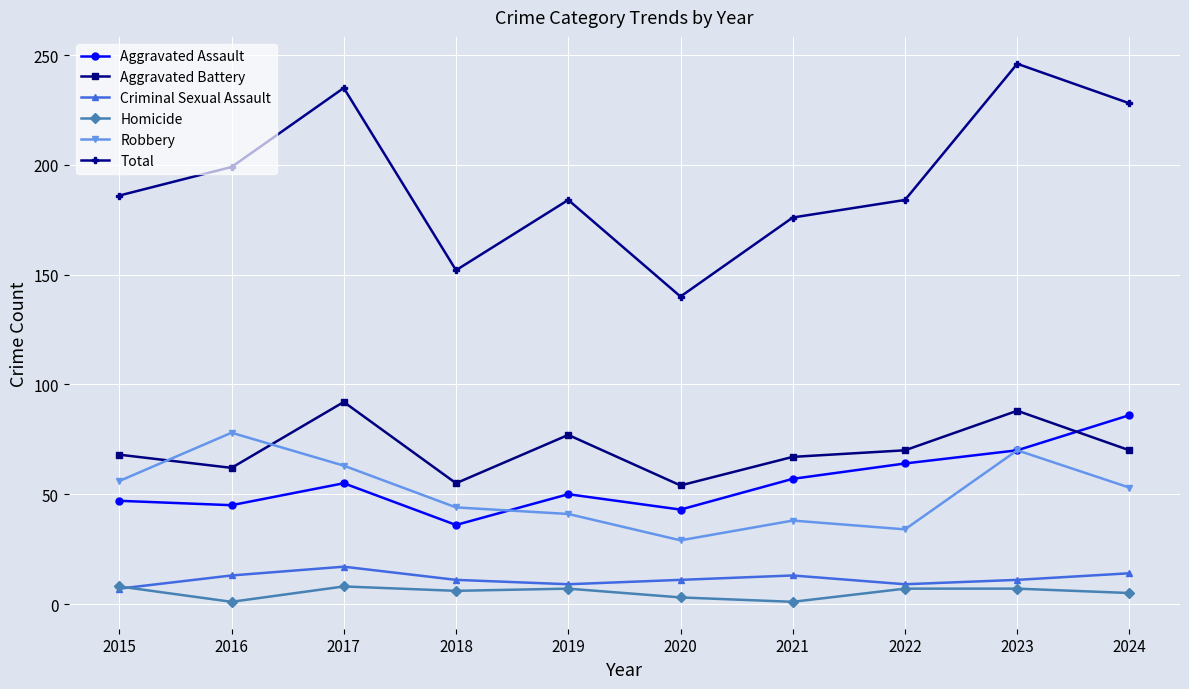

How many interior local peaks does the Aggravated Battery series have?

3